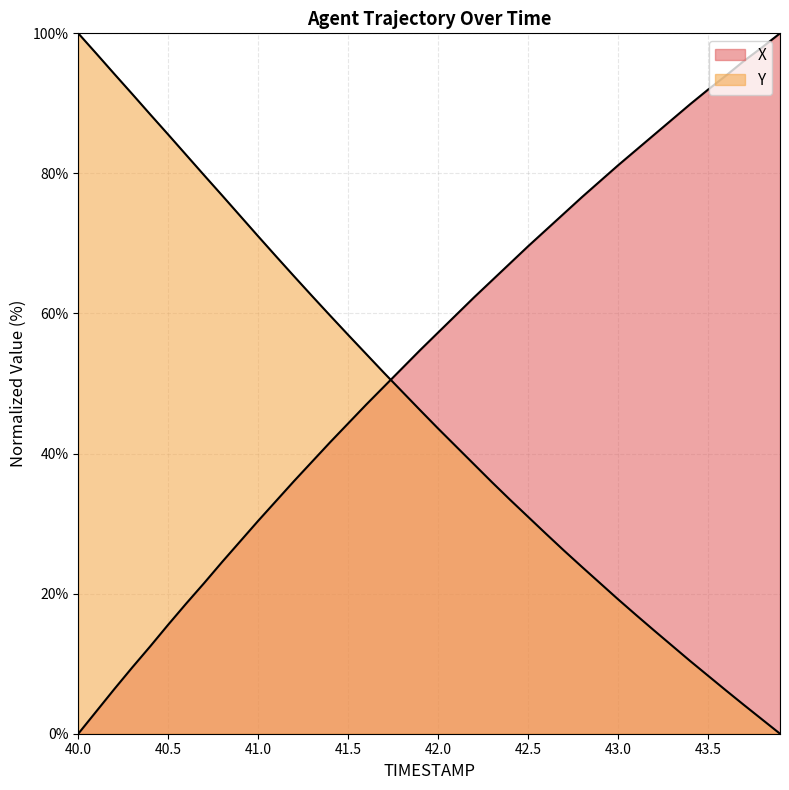

At which category does the chart reach its peak across all series?

43.9